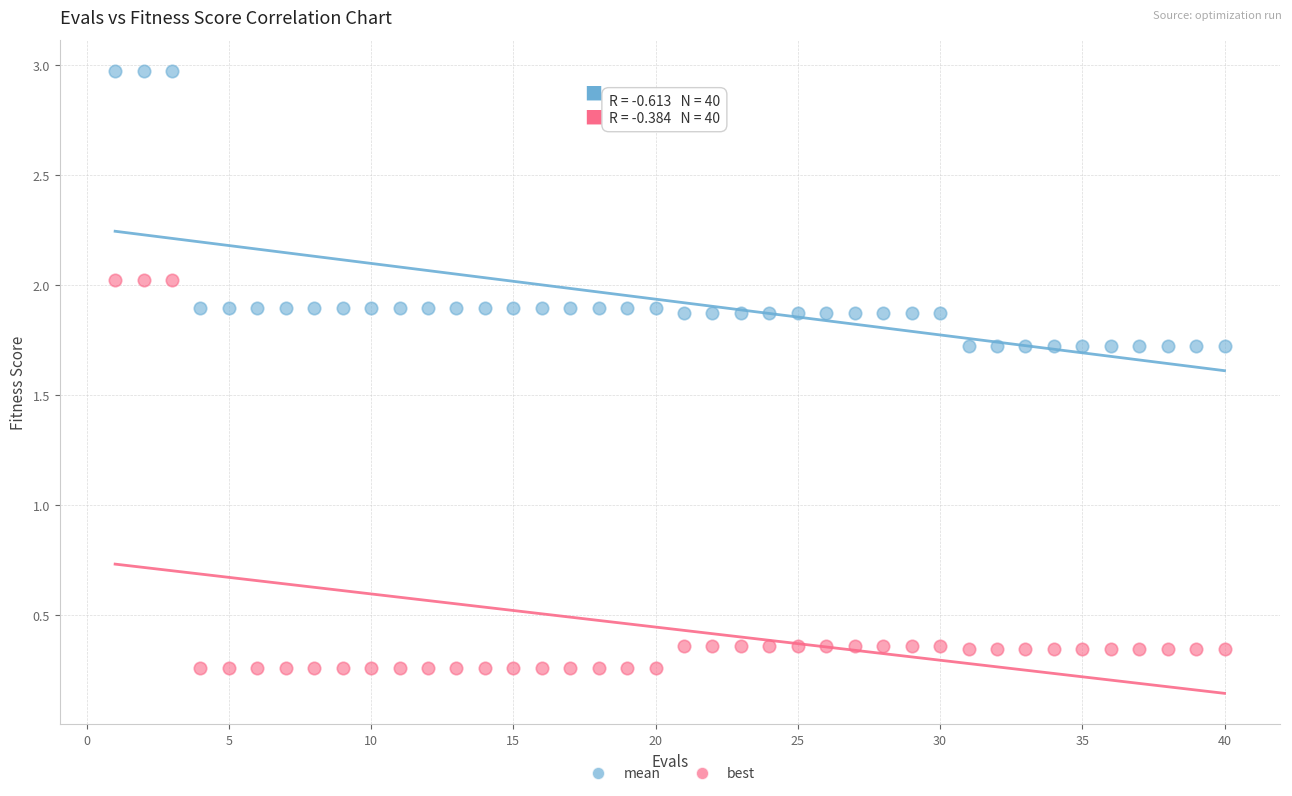

Which series reaches the maximum Y coordinate?

mean